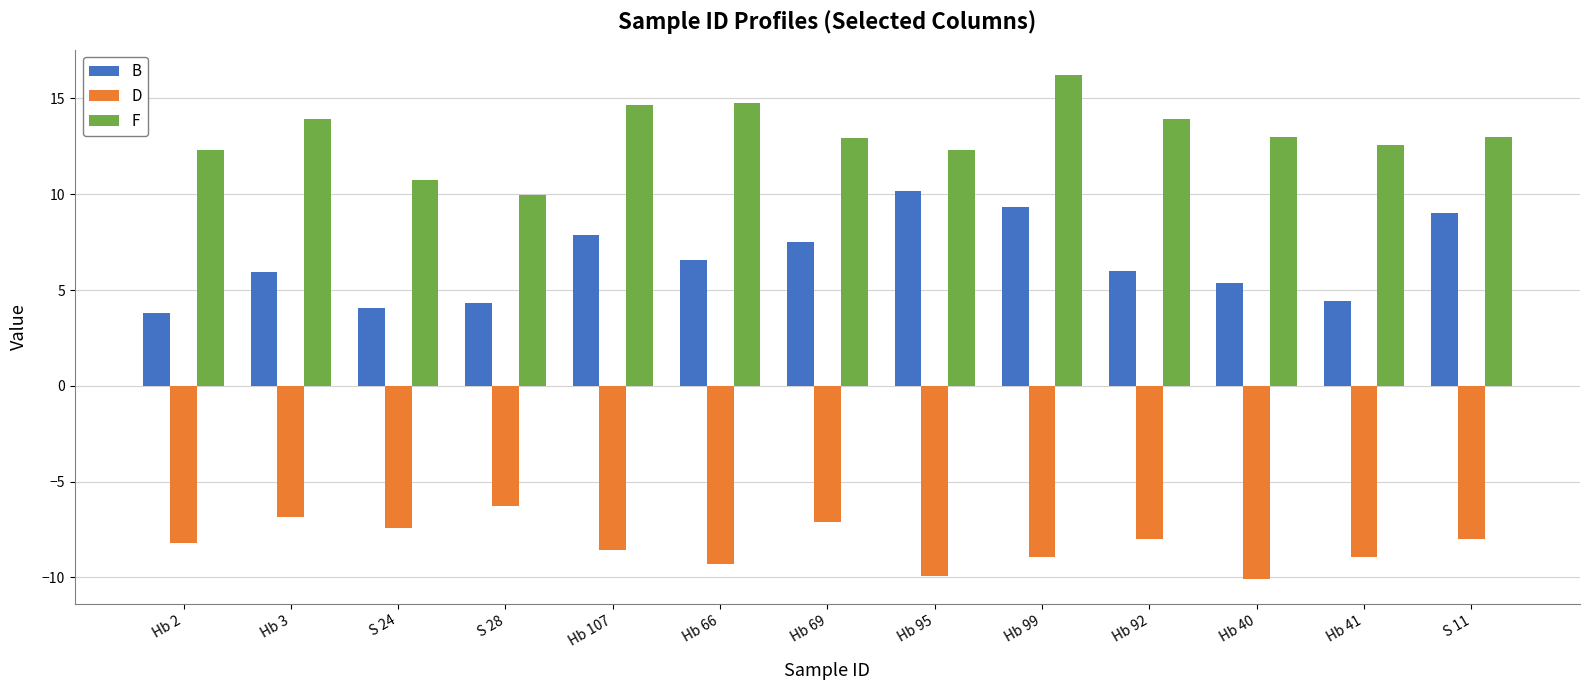

Does the chart contain any negative values?

Yes